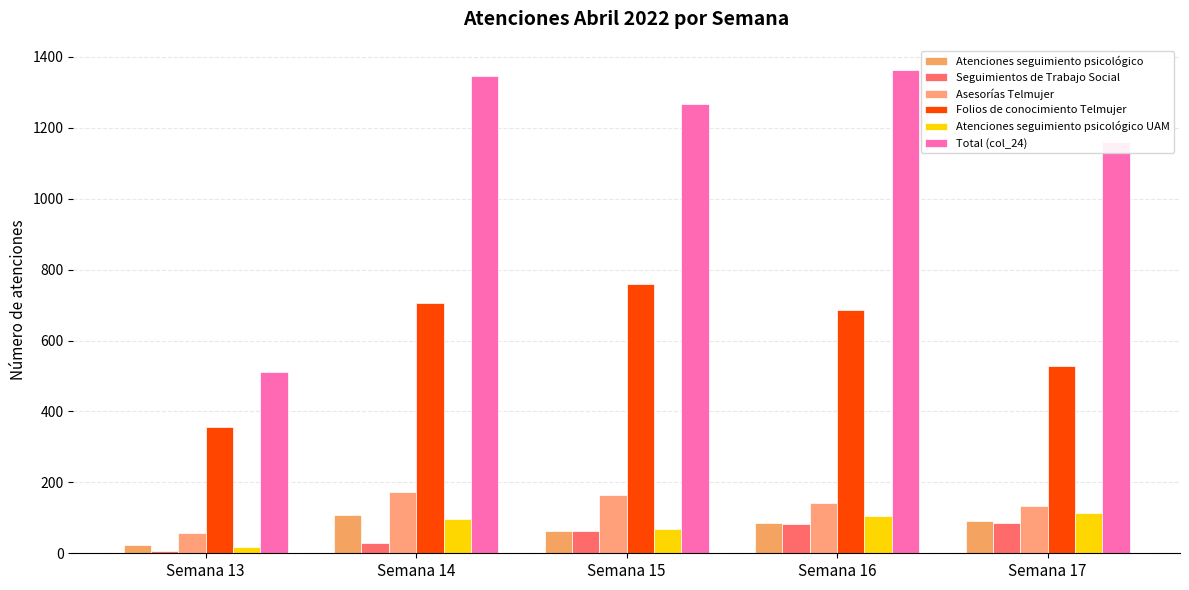

Is the value of Total (col_24) at Semana 13 greater than the value of Atenciones seguimiento psicológico UAM at Semana 14?

Yes